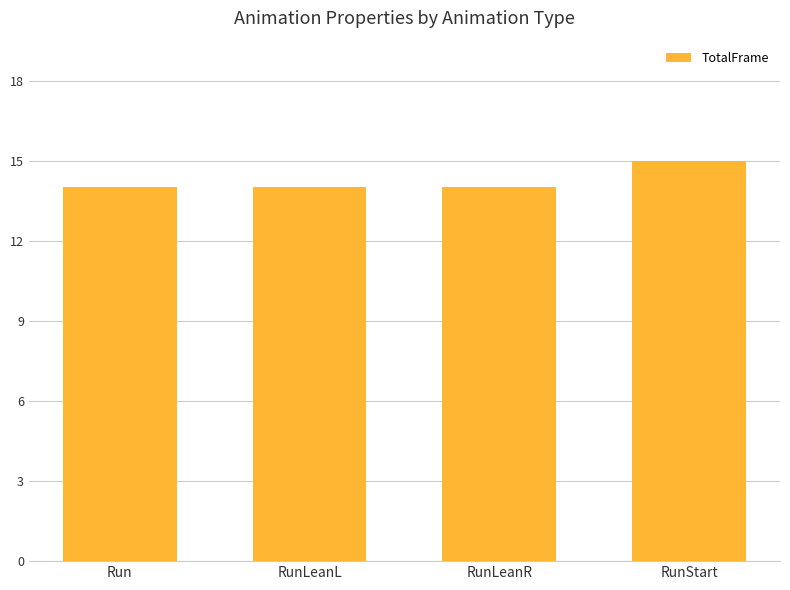

What is the approximate value at RunStart?

15